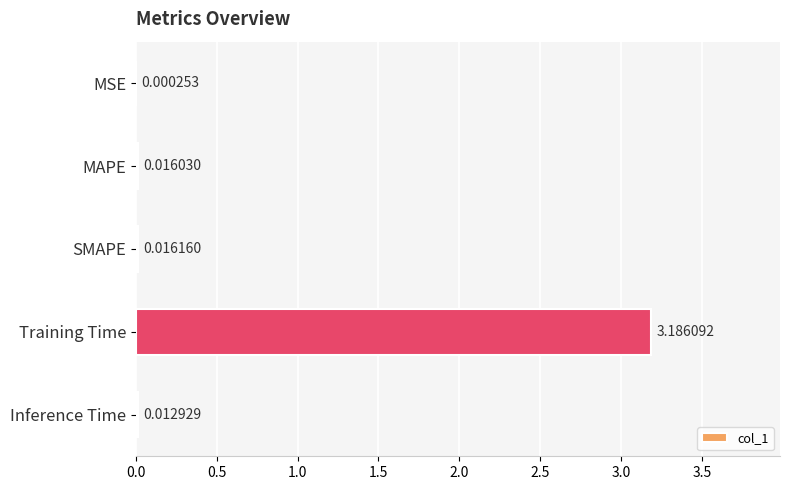

What is the sum of all values?

3.2